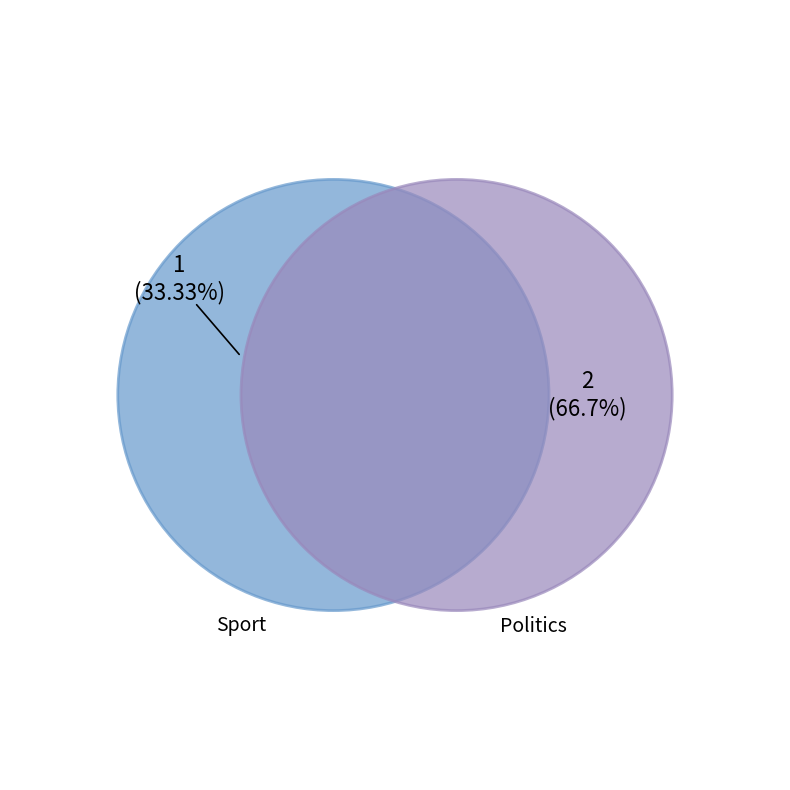

To the nearest percent, what percentage of the pie is Politics?

67%